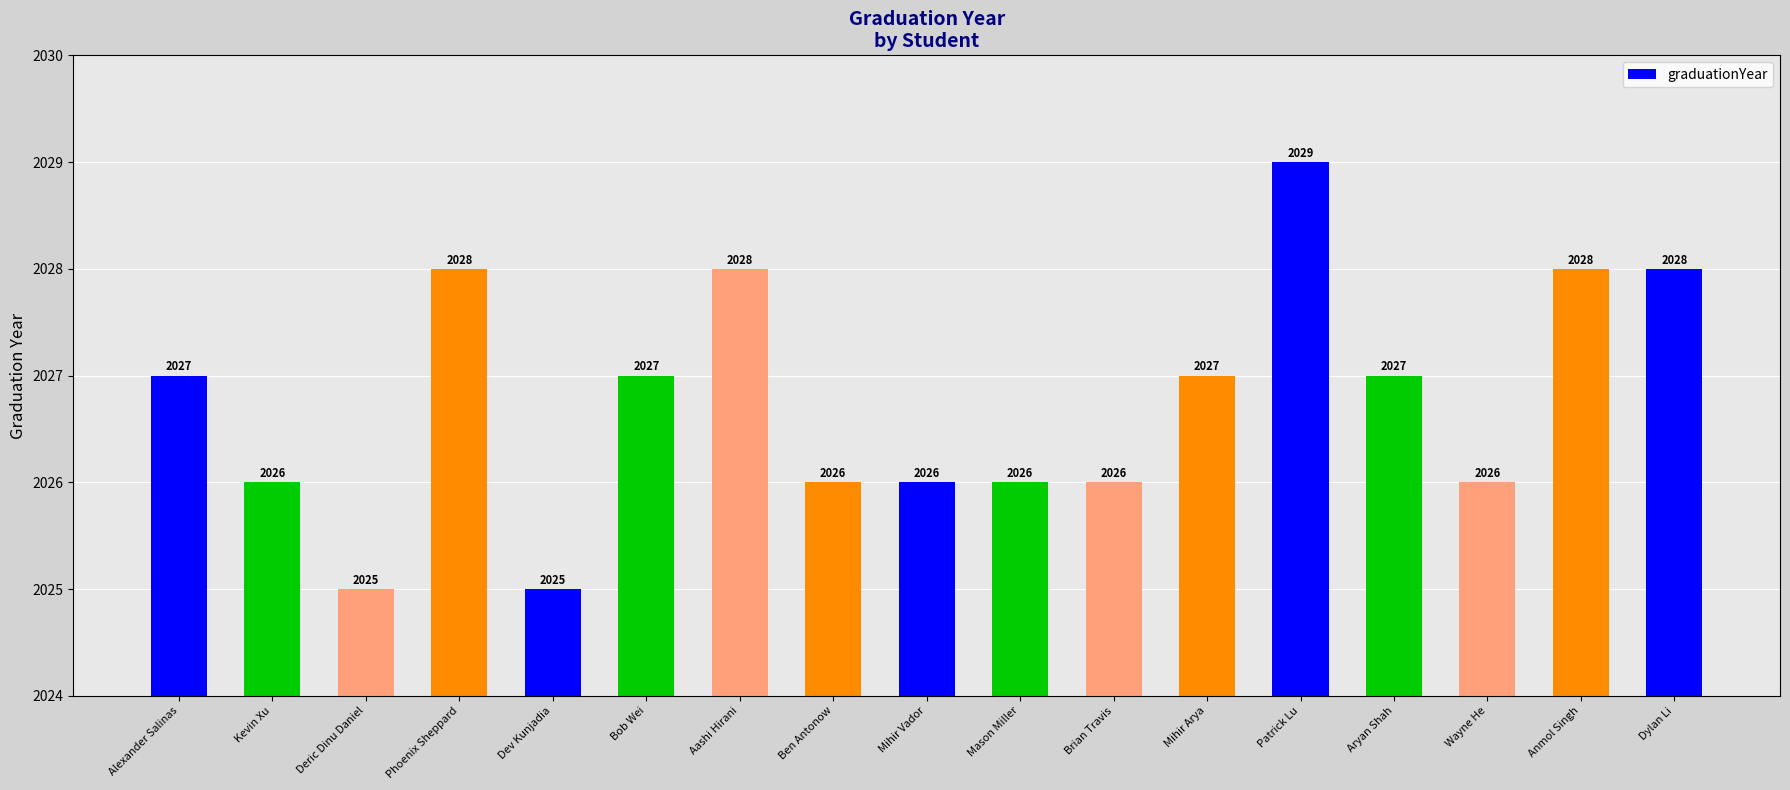

Which category has the highest value across all series?

Patrick Lu